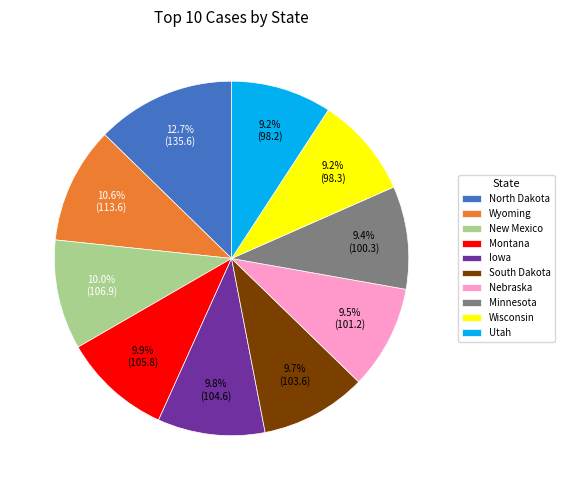

Which category has the biggest portion of the pie?

North Dakota